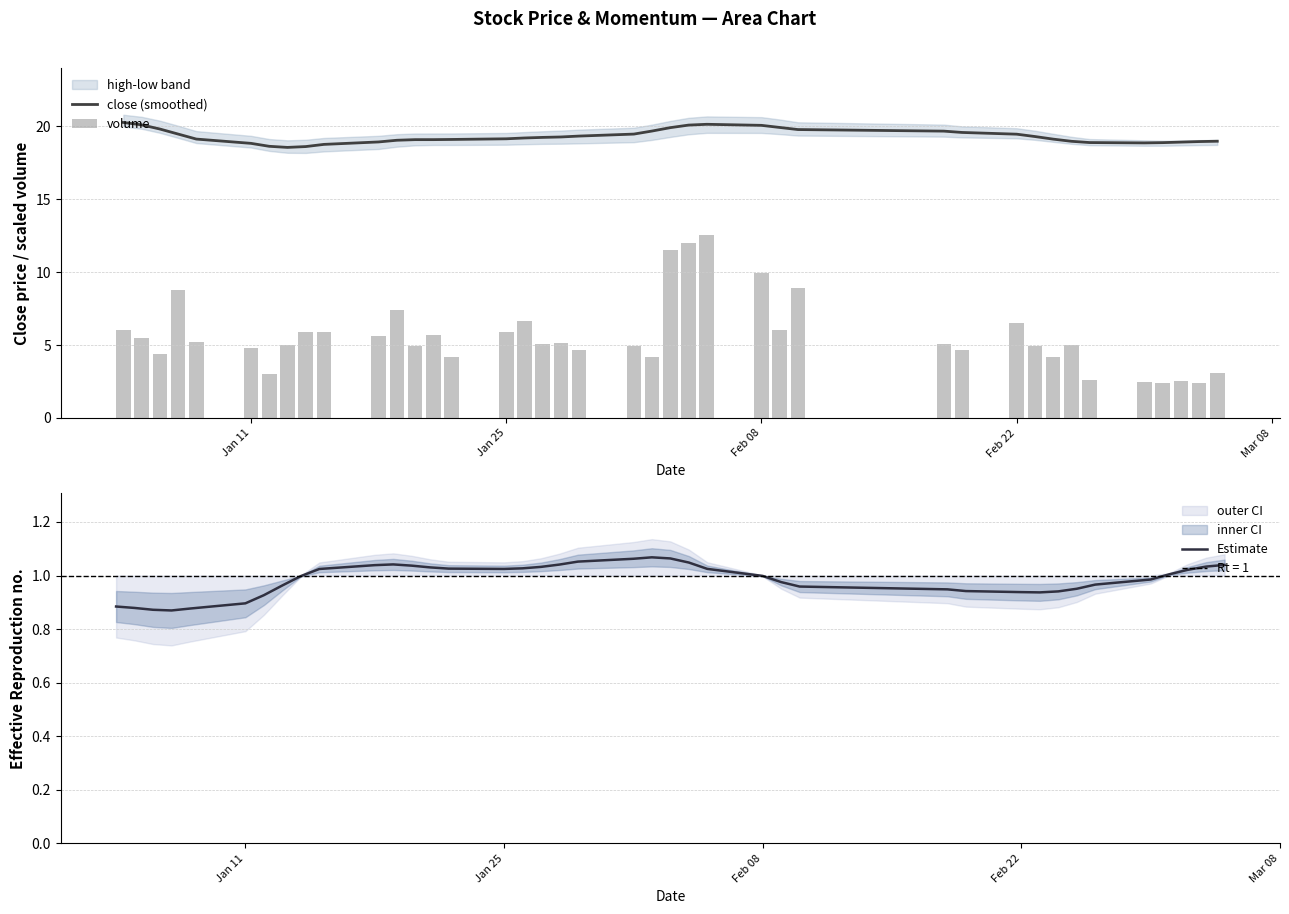

True or false: close (smoothed) has a value of 27.2 at Feb 22.

False